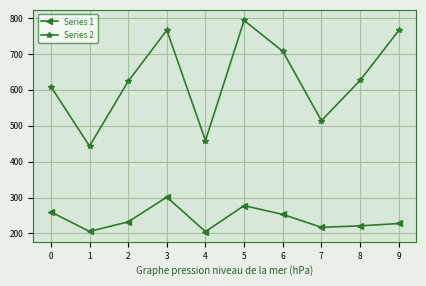

What is the greatest value displayed?

793.1